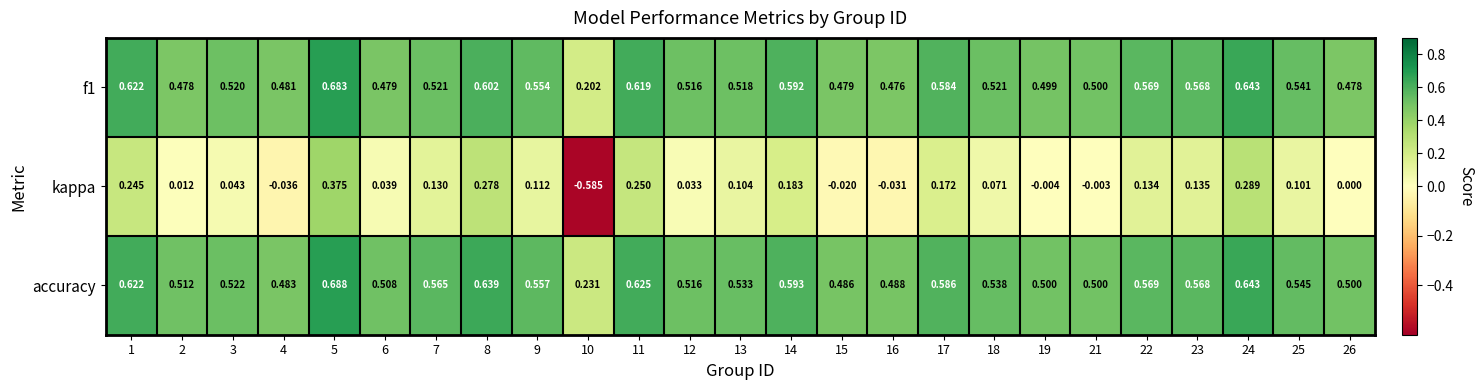

Rank the series at 26 from lowest to highest value.

kappa, f1, accuracy